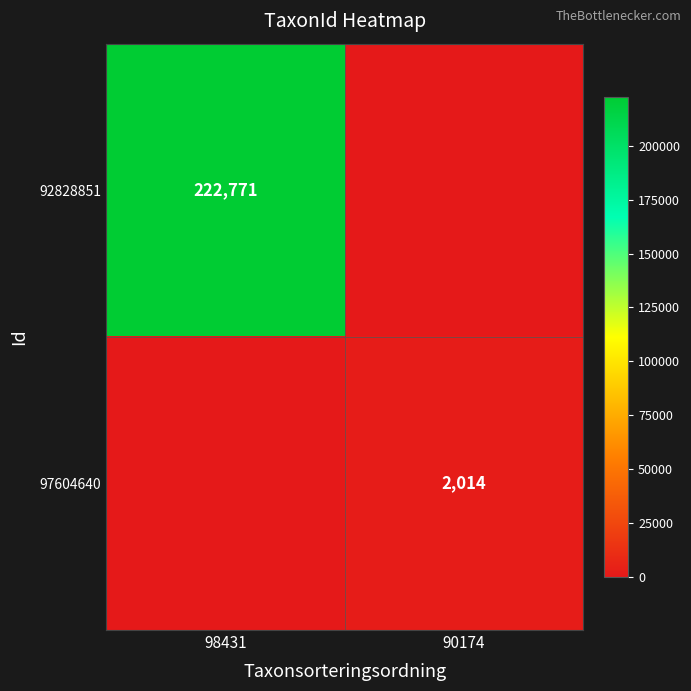

Is it true that 92828851 equals 144689 at 98431?

False